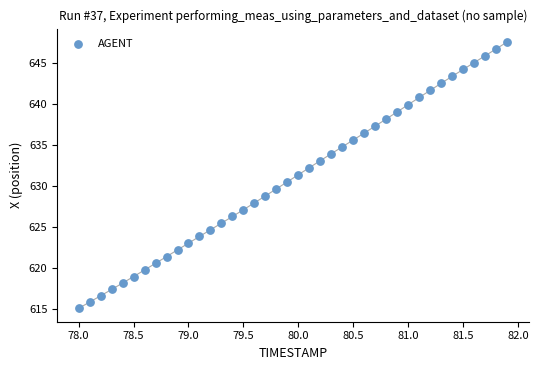

What is the range of X values (max minus min)?

3.9